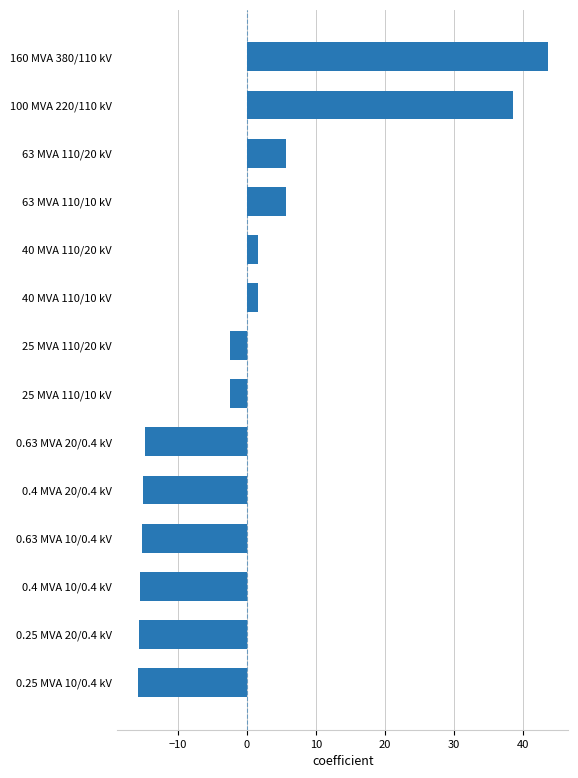

Which label corresponds to the largest value in the chart?

160 MVA 380/110 kV